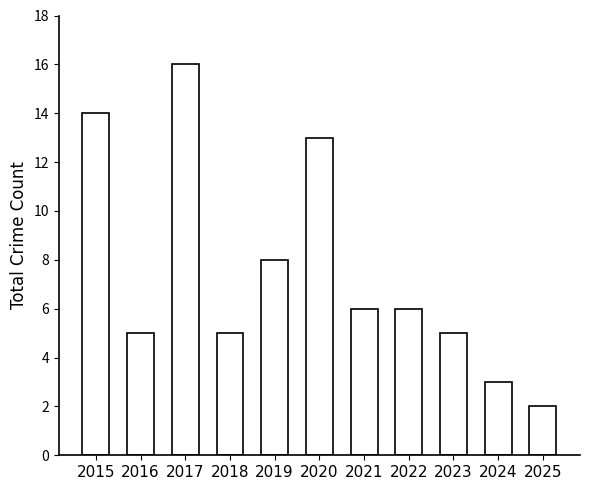

At which category does the chart reach its peak across all series?

2017